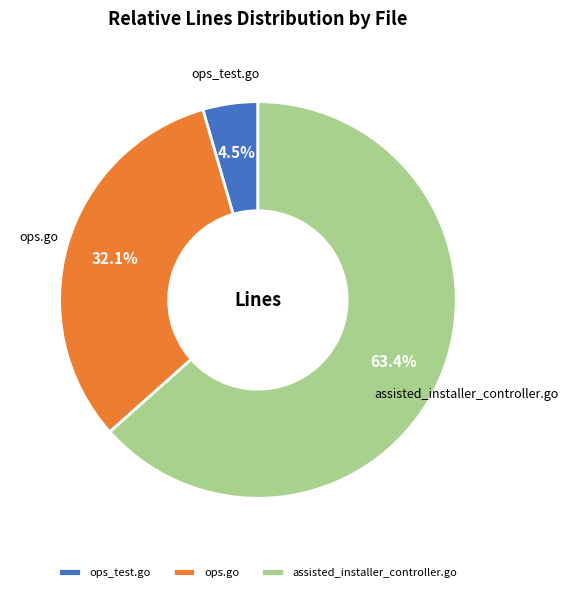

Which slice is the largest?

assisted_installer_controller.go